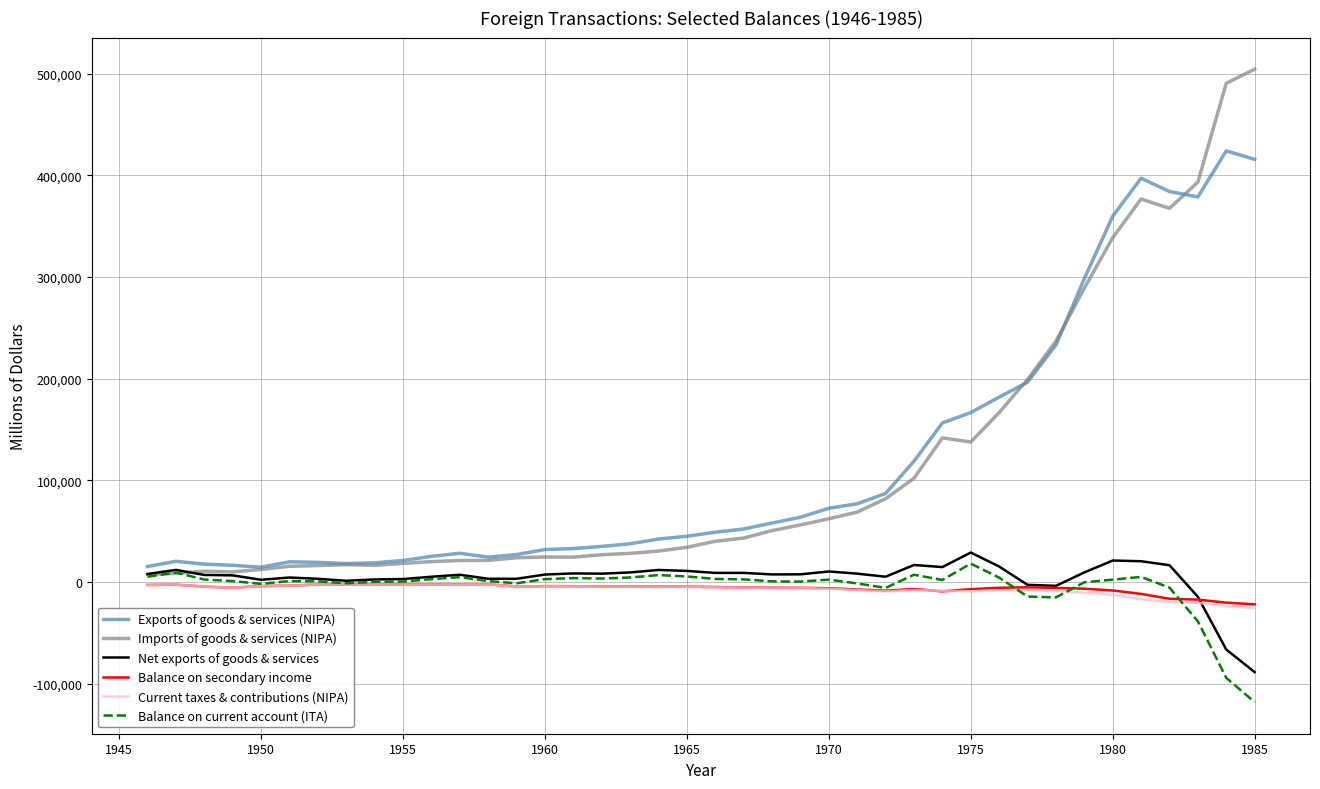

Which series has the widest spread of values?

Imports of goods & services (NIPA)